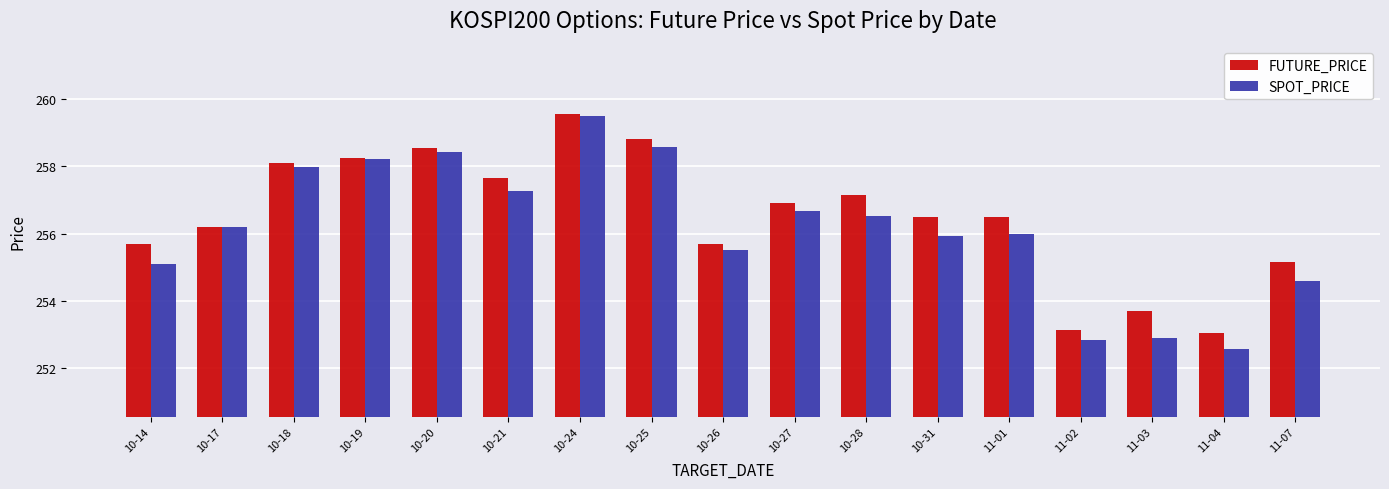

What is the label of the 12th bar from the right?

10-21